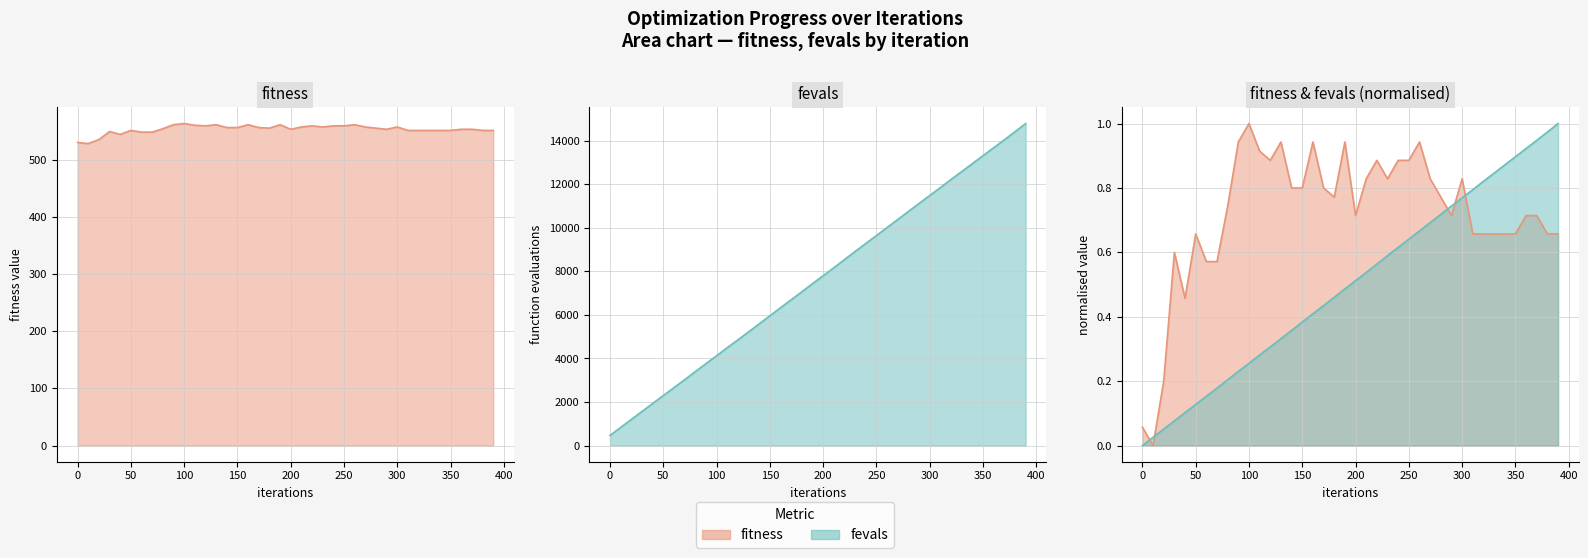

What is the average value of the time series?

0.5